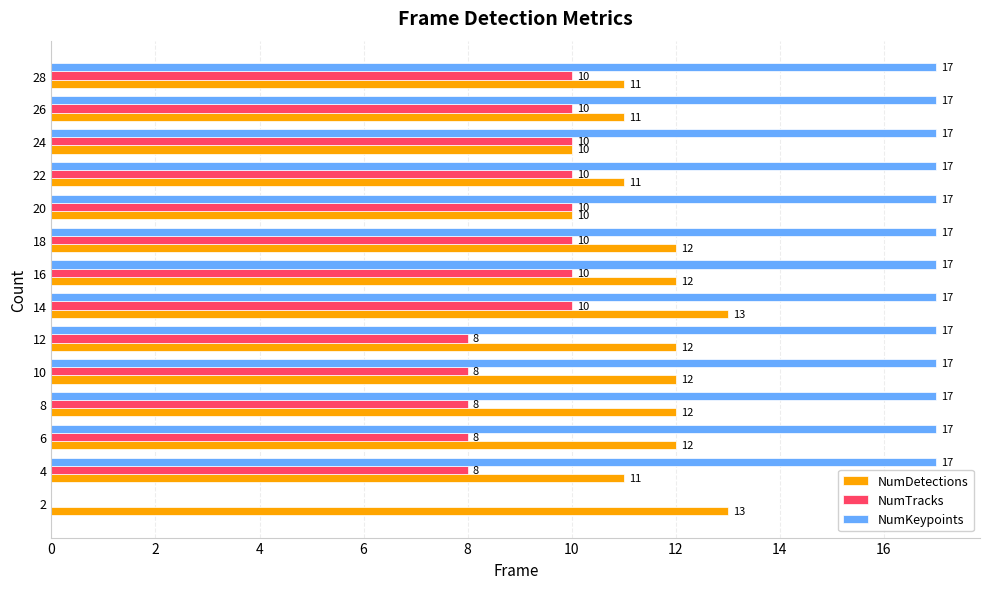

How many NumTracks values are between 8 and 10?

13